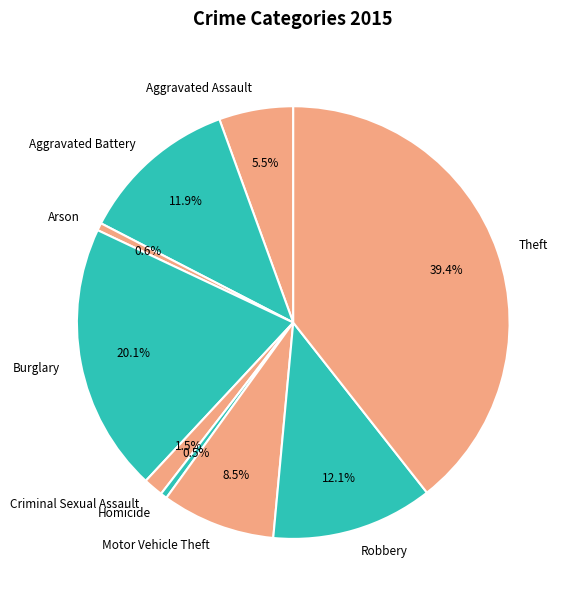

Which slice is the largest?

Theft